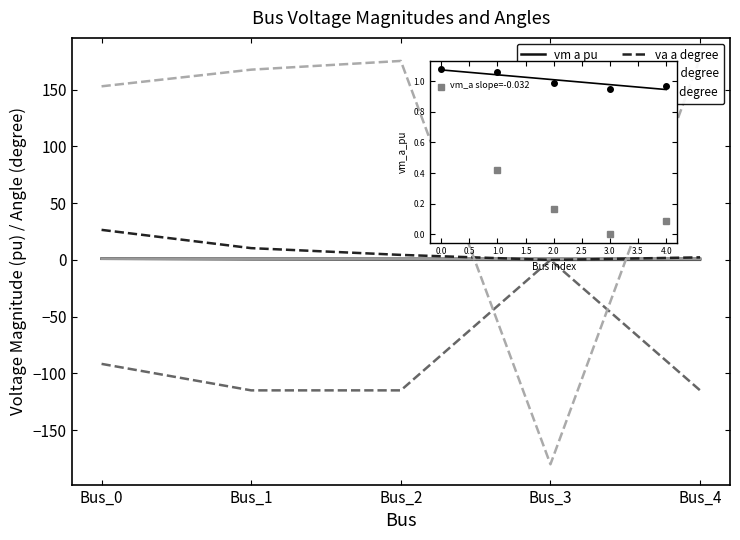

How many interior local peaks does the pf_va_c_degree series have?

1